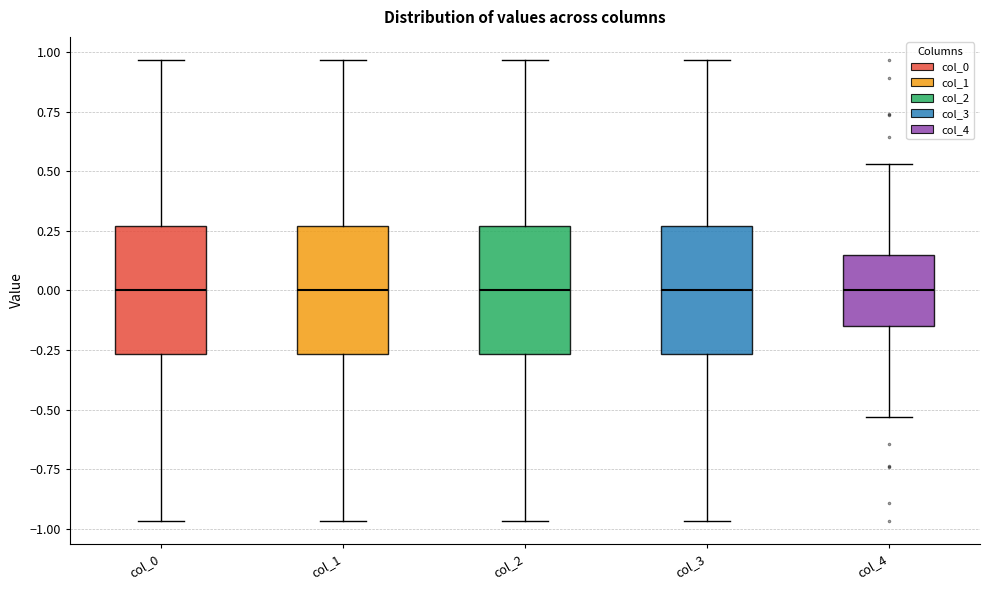

Reading left to right, transcribe this box plot: for each box, give where its median line is, the range the box spans, and where its two whiskers end, as read against the y-axis. The values are not printed on the chart, so give them approximately, as read against the axis.

col_0: median 0.00, box -0.25 to 0.25, whiskers -0.95 to 0.95
col_1: median 0.00, box -0.25 to 0.25, whiskers -0.95 to 0.95
col_2: median 0.00, box -0.25 to 0.25, whiskers -0.95 to 0.95
col_3: median 0.00, box -0.25 to 0.25, whiskers -0.95 to 0.95
col_4: median 0.00, box -0.15 to 0.15, whiskers -0.55 to 0.55